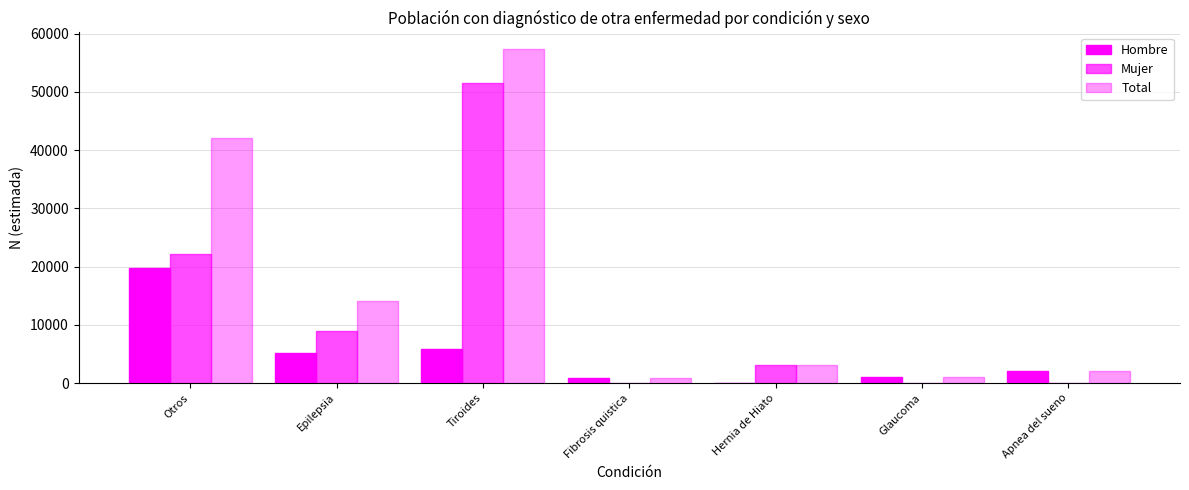

How many positive values does the Hombre series have?

6